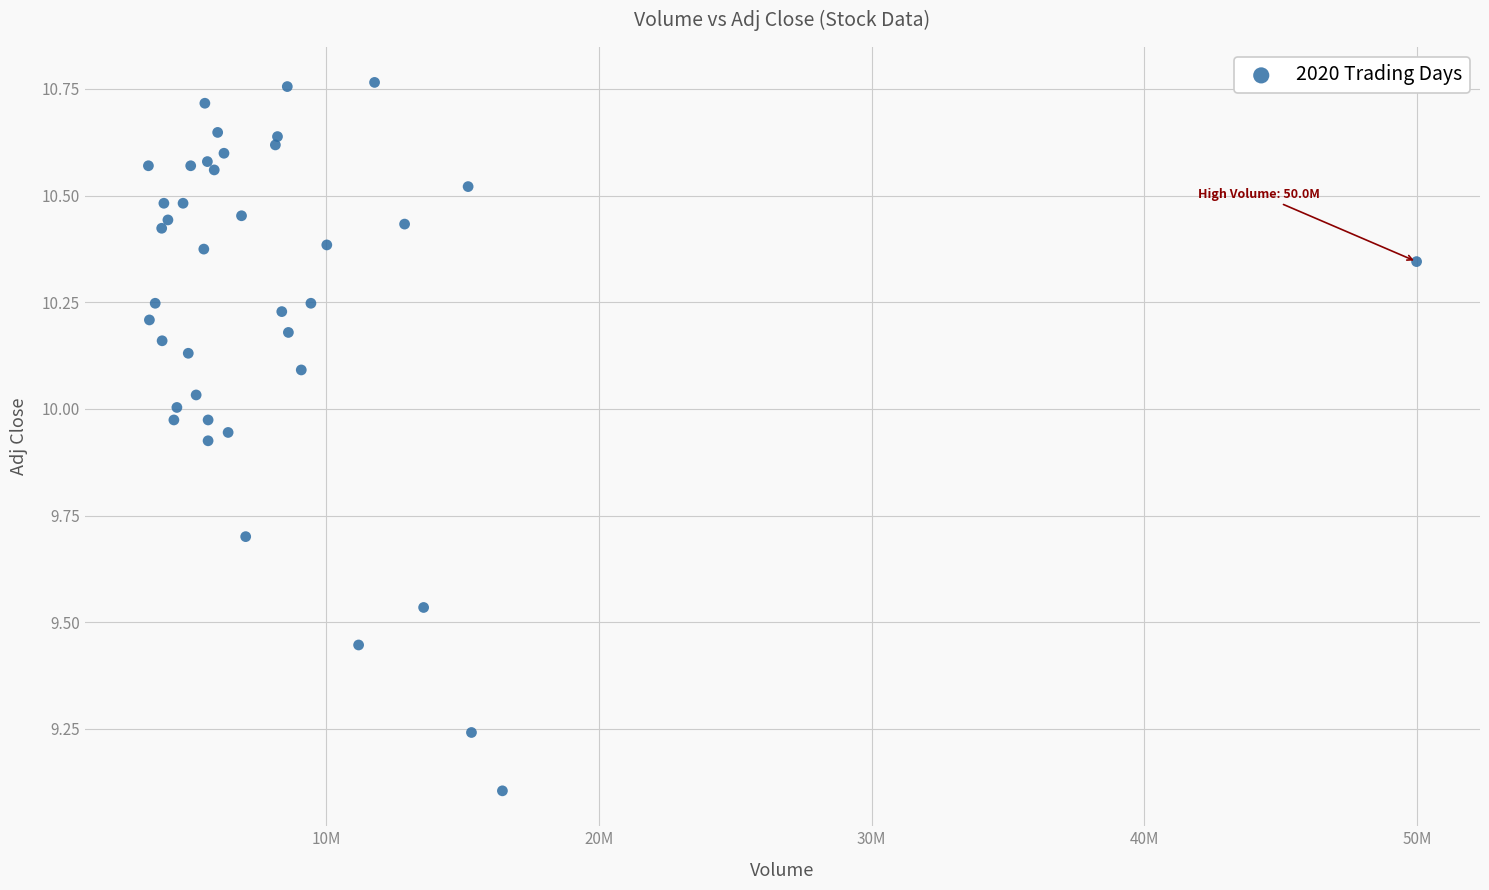

What Y value in the scatter plot is closest to 9?

9.1